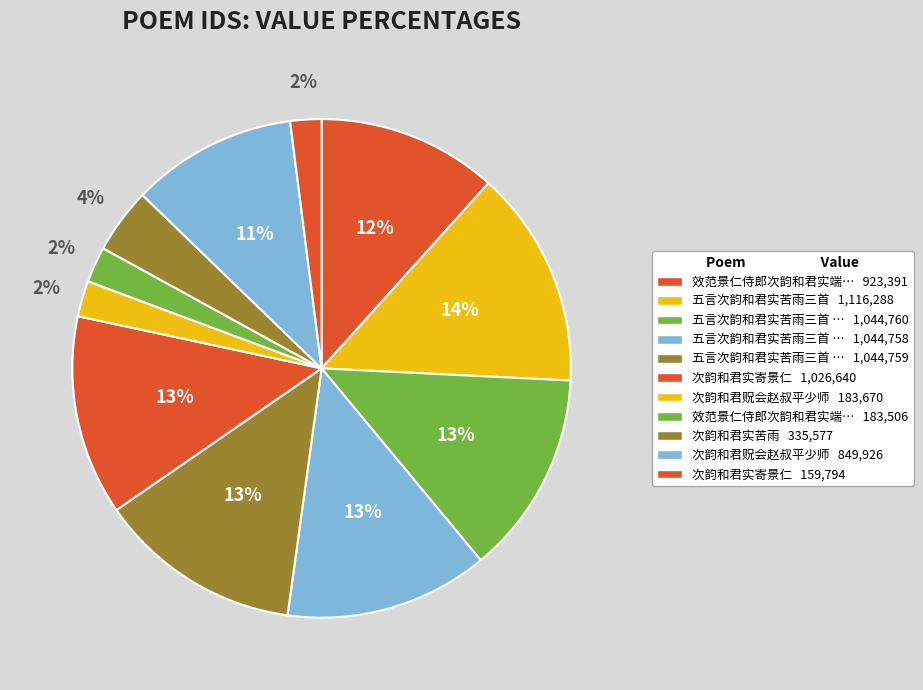

Is there any slice that represents more than half of the pie?

No